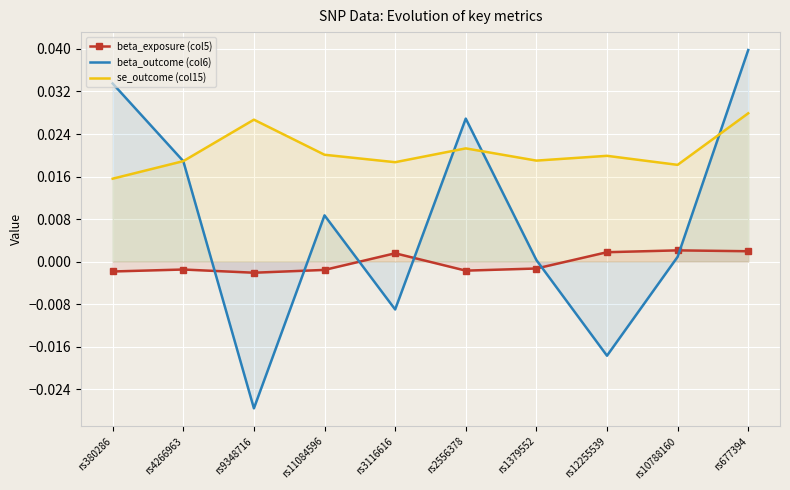

Between rs3116616 and rs9348716, which is larger?

rs3116616